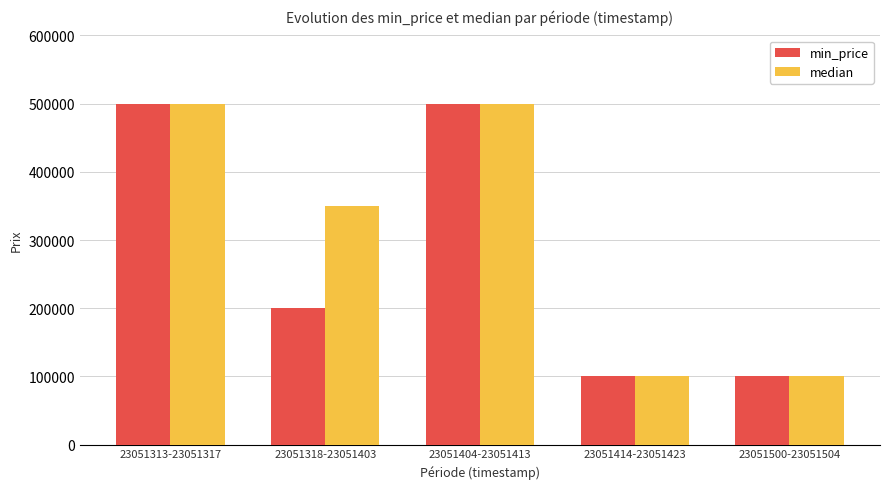

List the series in order of their overall mean, highest first.

median, min_price